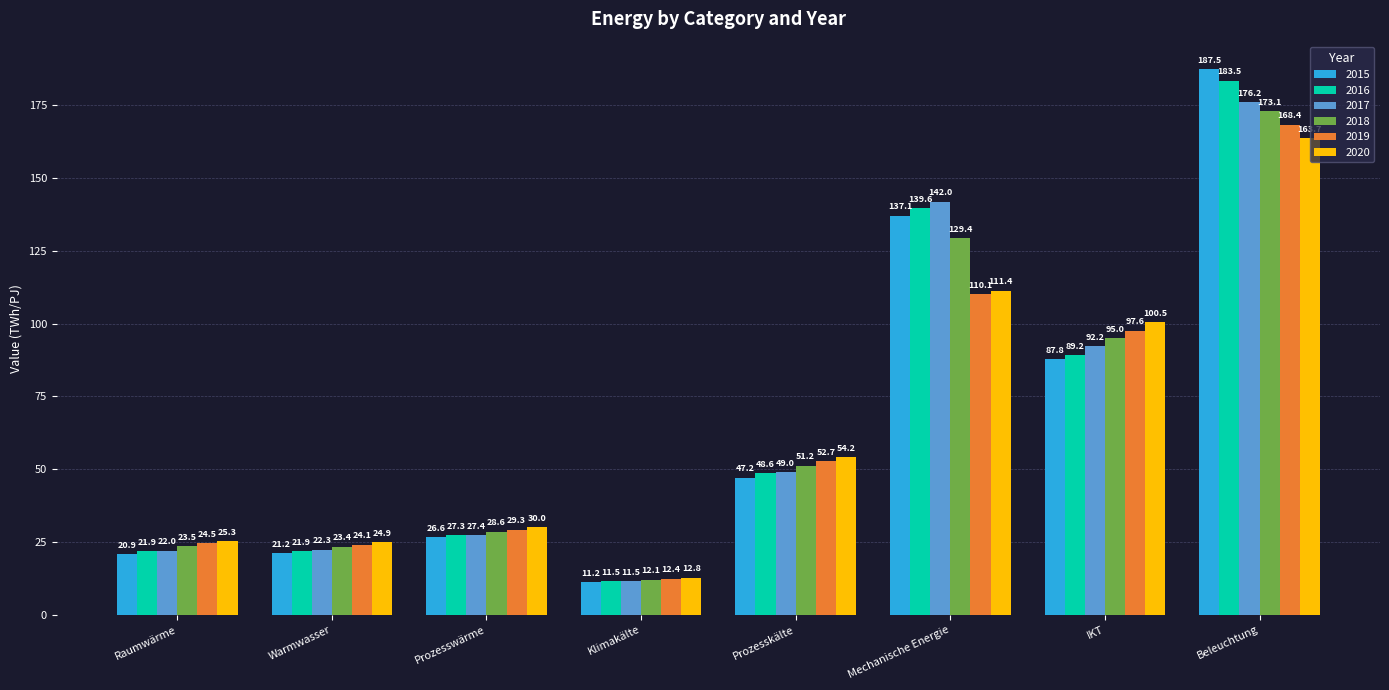

Which series changed the most between Mechanische Energie and IKT?

2016